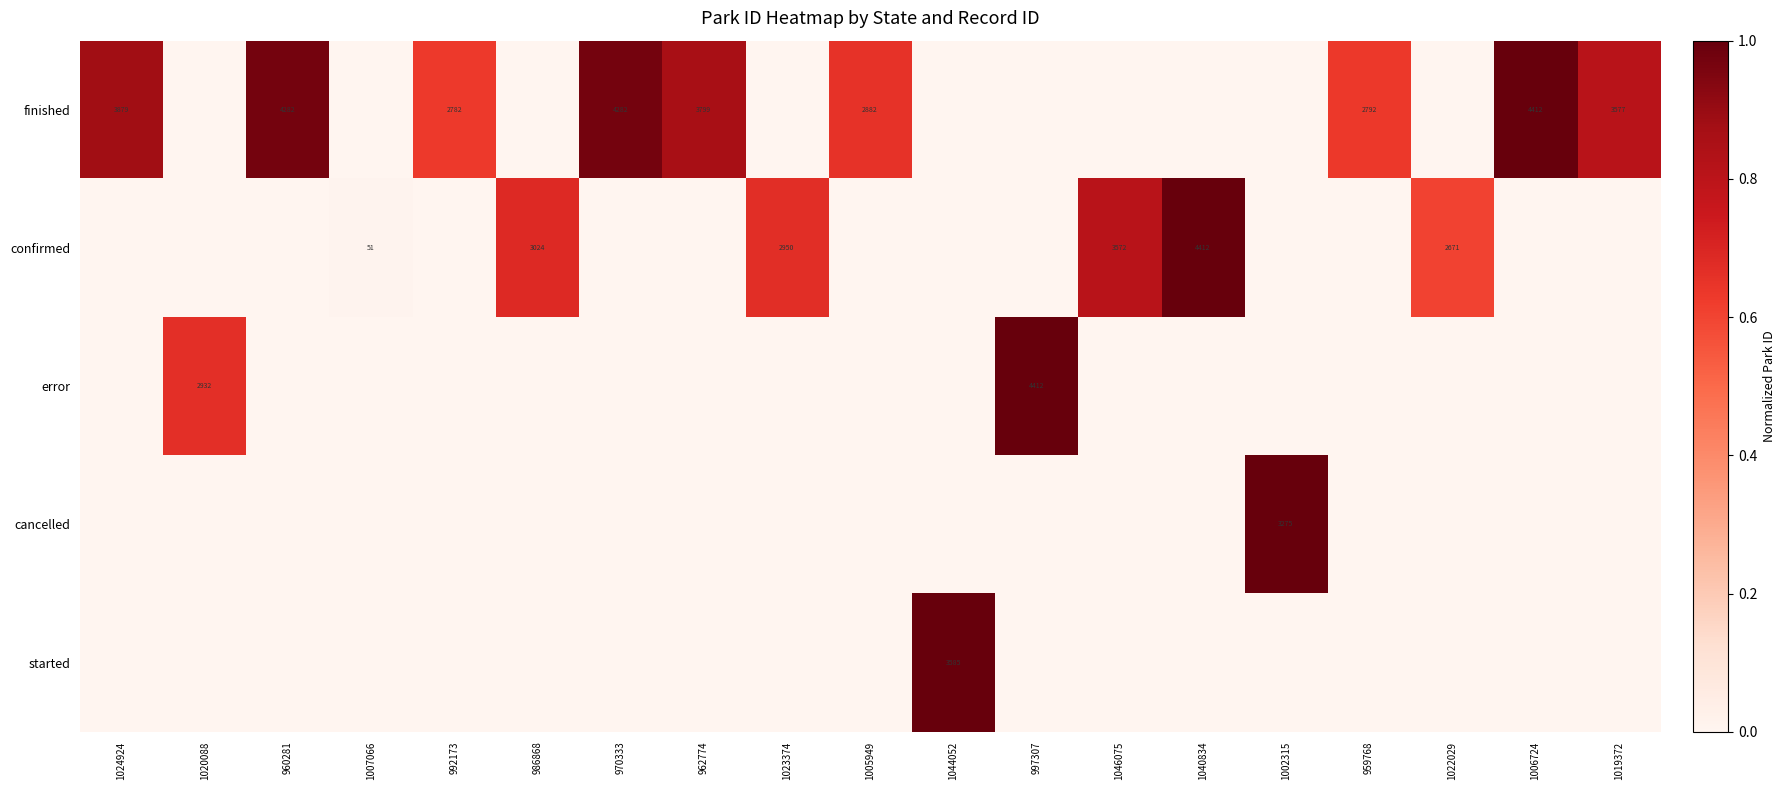

The finished series shows 3879 at 1024924. True or false?

True